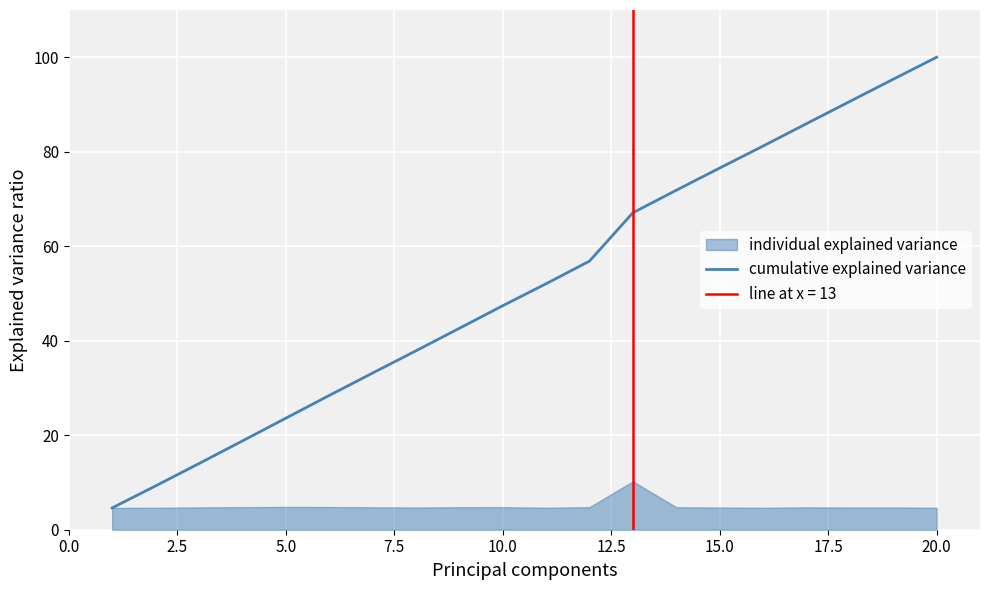

Which category has the highest value in the cumulative explained variance series?

20.0